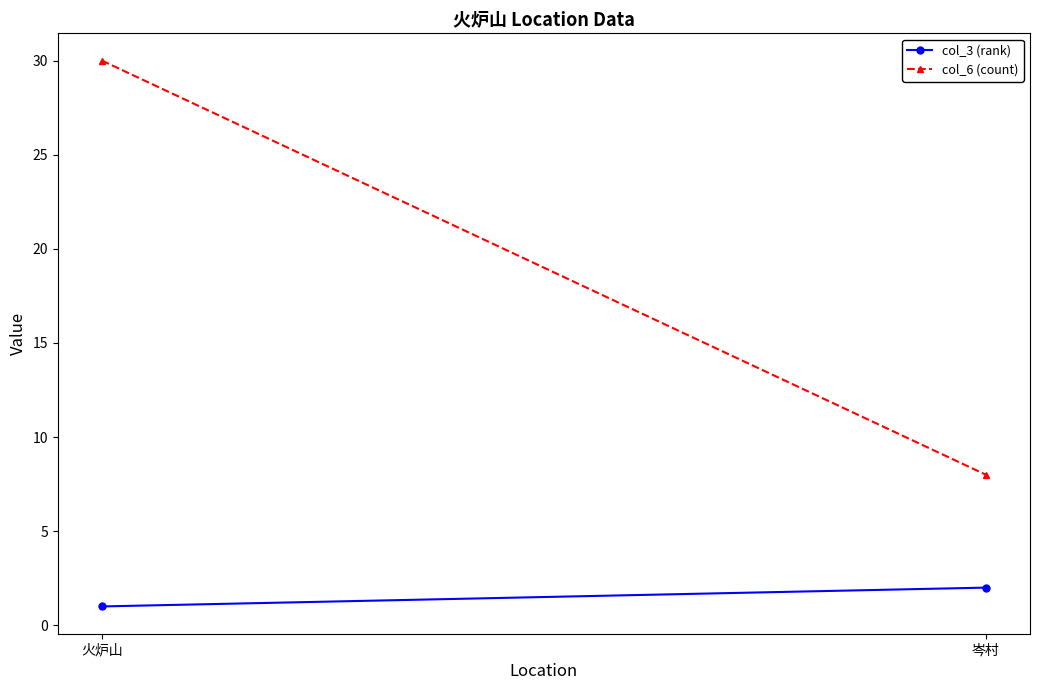

Rank the series at 岑村 from lowest to highest value.

col_3 (rank), col_6 (count)